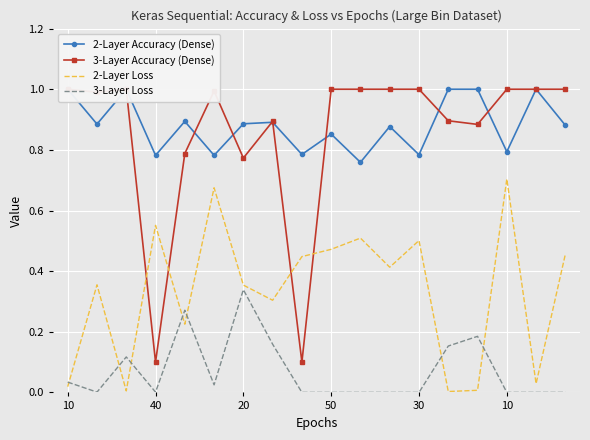

How many times do 2-Layer Loss and 3-Layer Accuracy (Dense) cross each other?

4